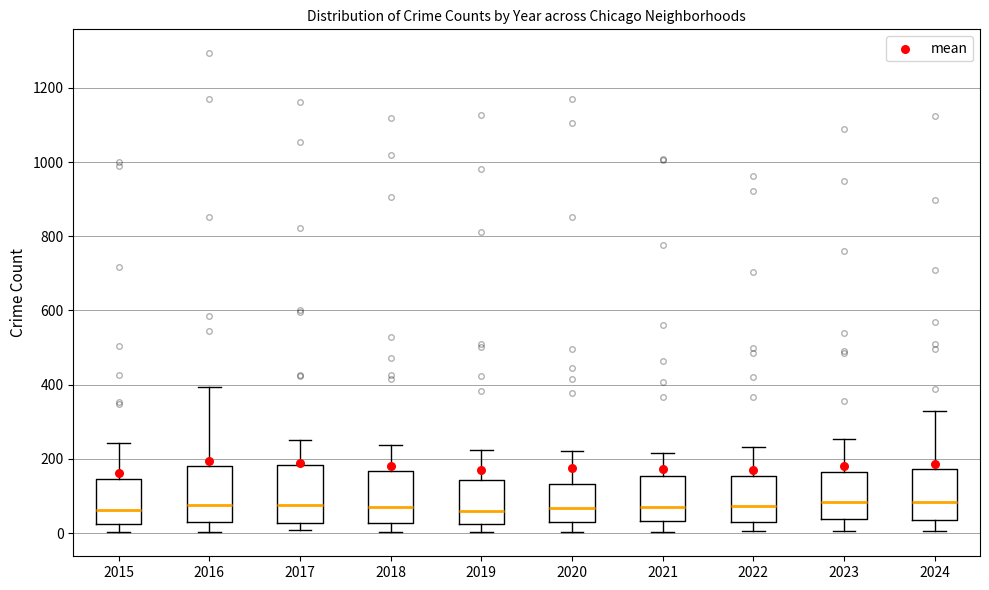

Where does the lower whisker of the box at x = 2018 end on the y-axis? The values are not printed on the chart, so give them approximately, as read against the axis.

0